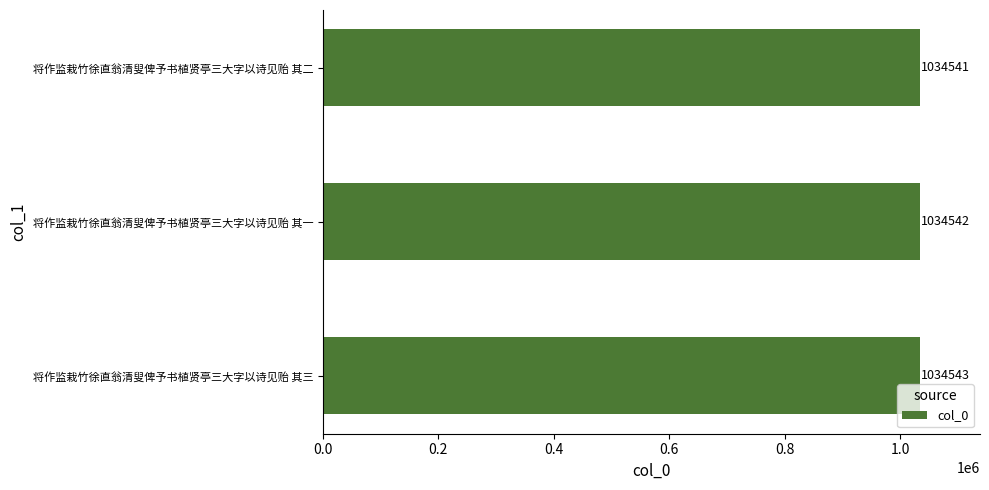

List the labels in order of value, largest first.

将作监栽竹徐直翁清叟俾予书植贤亭三大字以诗见贻 其三, 将作监栽竹徐直翁清叟俾予书植贤亭三大字以诗见贻 其一, 将作监栽竹徐直翁清叟俾予书植贤亭三大字以诗见贻 其二